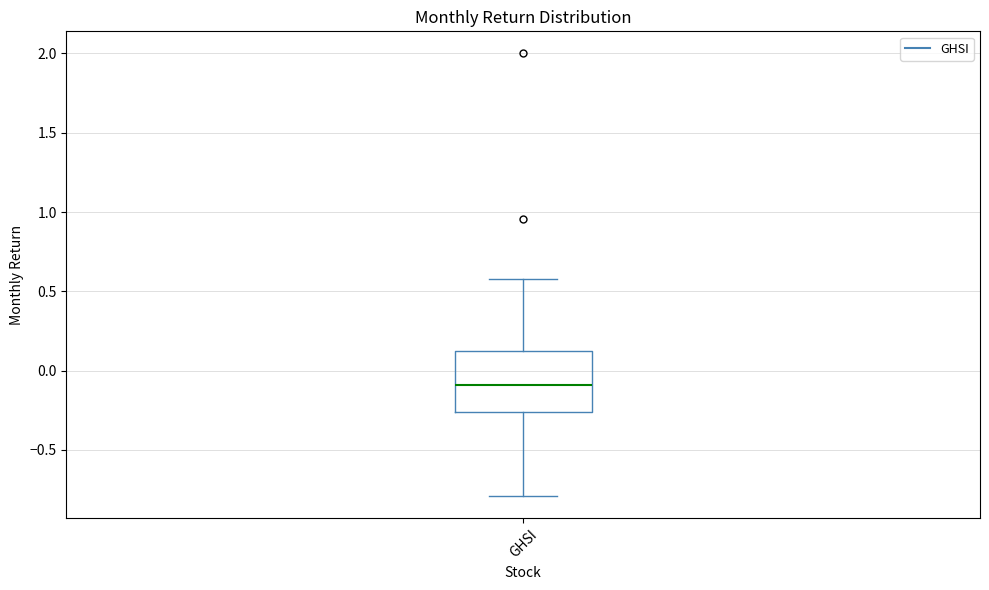

Read this box plot against the y-axis: the position of the median line, the range covered by the box, and the ends of both whiskers. The values are not printed on the chart, so give them approximately, as read against the axis.

median -0.10, box -0.25 to 0.15, whiskers -0.80 to 0.60